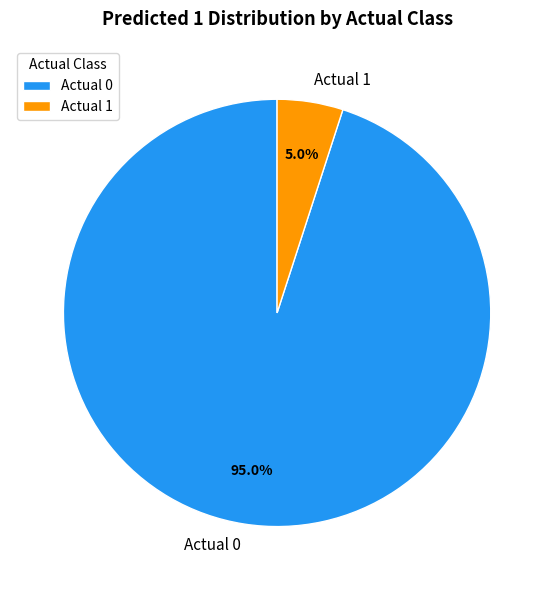

What portion of the pie excludes Actual 0?

5.0%